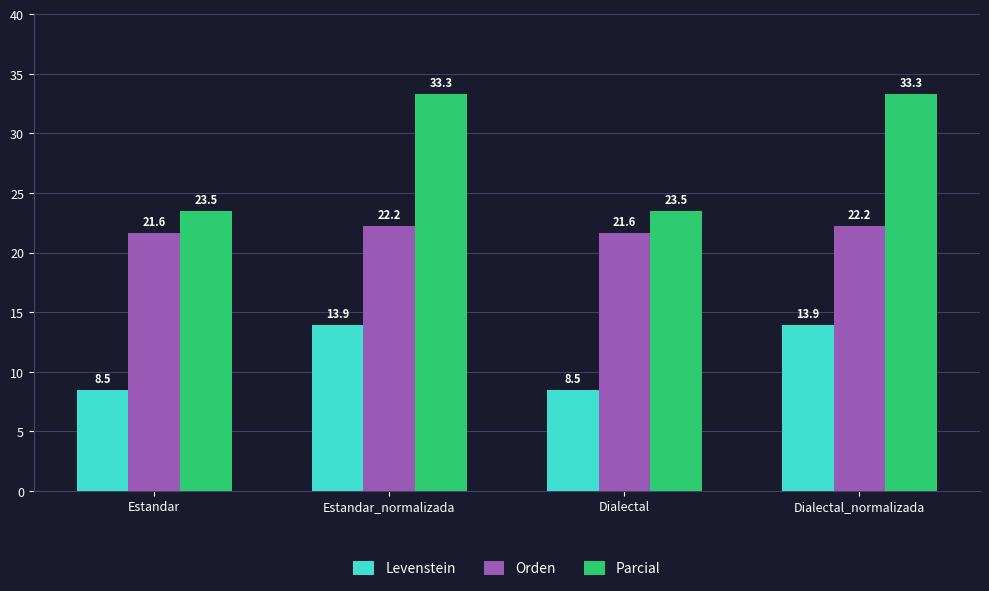

Reading left to right, what are all the values shown in this chart?

Levenstein: 8.5	13.9	8.5	13.9
Orden: 21.6	22.2	21.6	22.2
Parcial: 23.5	33.3	23.5	33.3